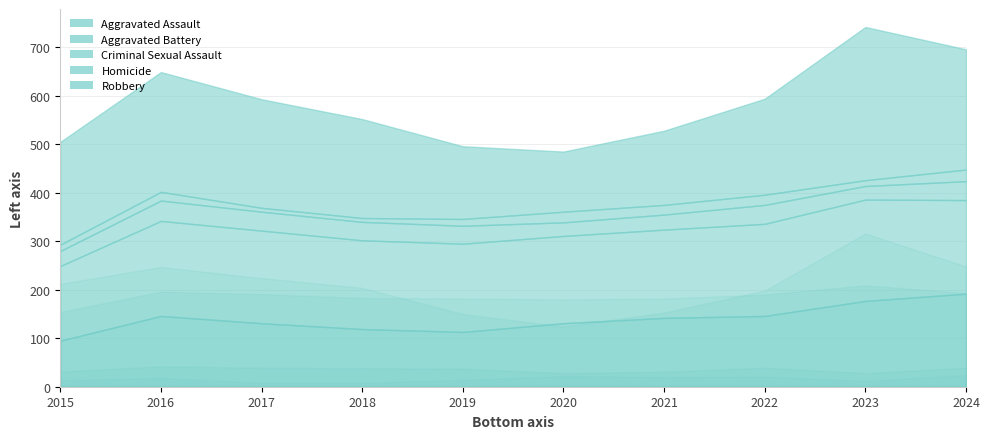

What is the average value of the Aggravated Battery series?

186